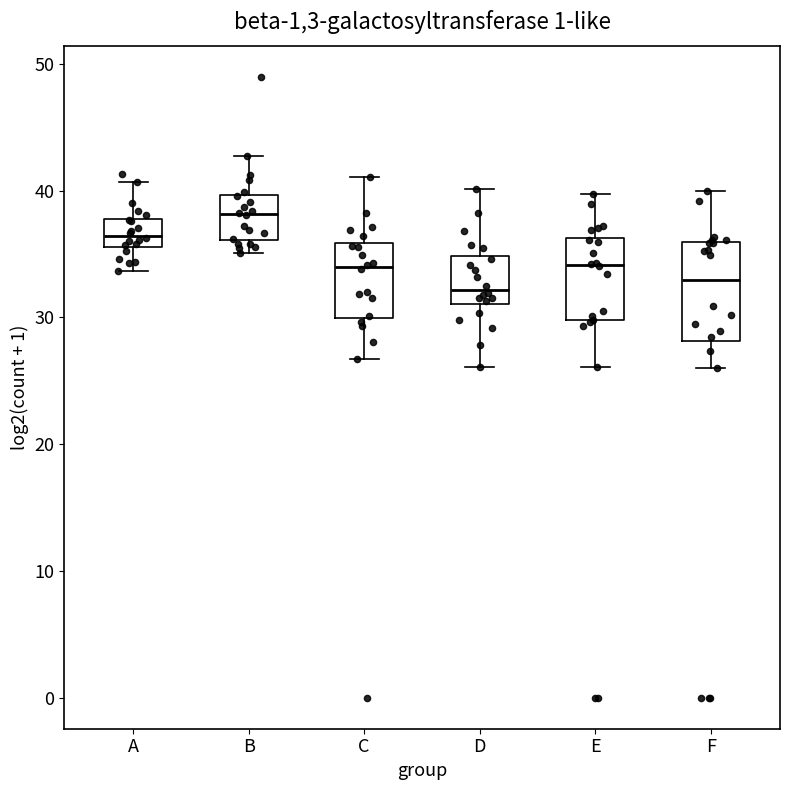

Reading left to right, transcribe this box plot: for each box, give where its median line is, the range the box spans, and where its two whiskers end, as read against the y-axis. The values are not printed on the chart, so give them approximately, as read against the axis.

A: median 36 (inside the box), box 36 to 38, whiskers 34 to 41
B: median 38, box 36 to 40, whiskers 35 to 43
C: median 34, box 30 to 36, whiskers 27 to 41
D: median 32, box 31 to 35, whiskers 26 to 40
E: median 34, box 30 to 36, whiskers 26 to 40
F: median 33, box 28 to 36, whiskers 26 to 40